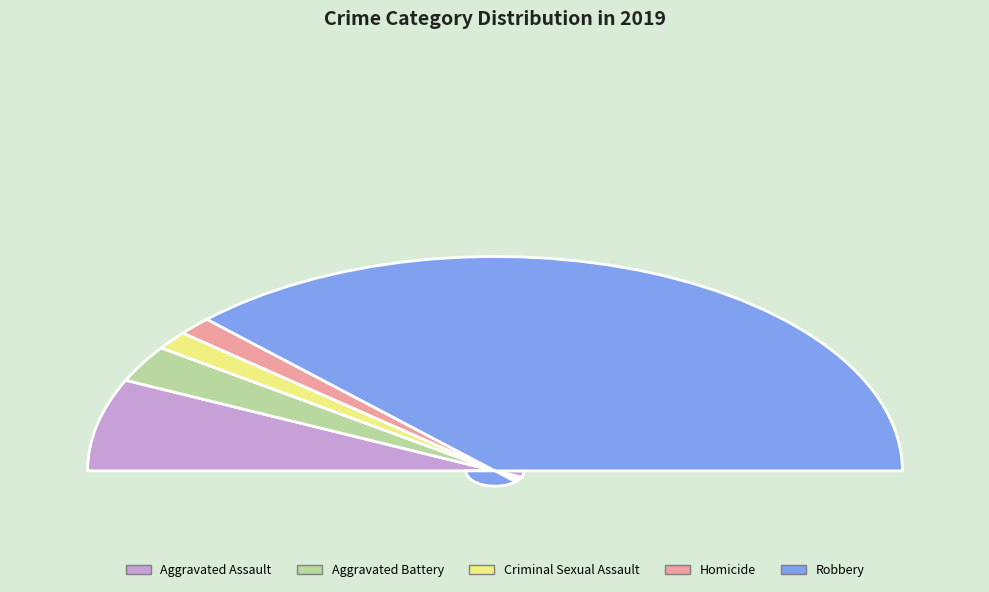

Count the number of slices in the pie.

5